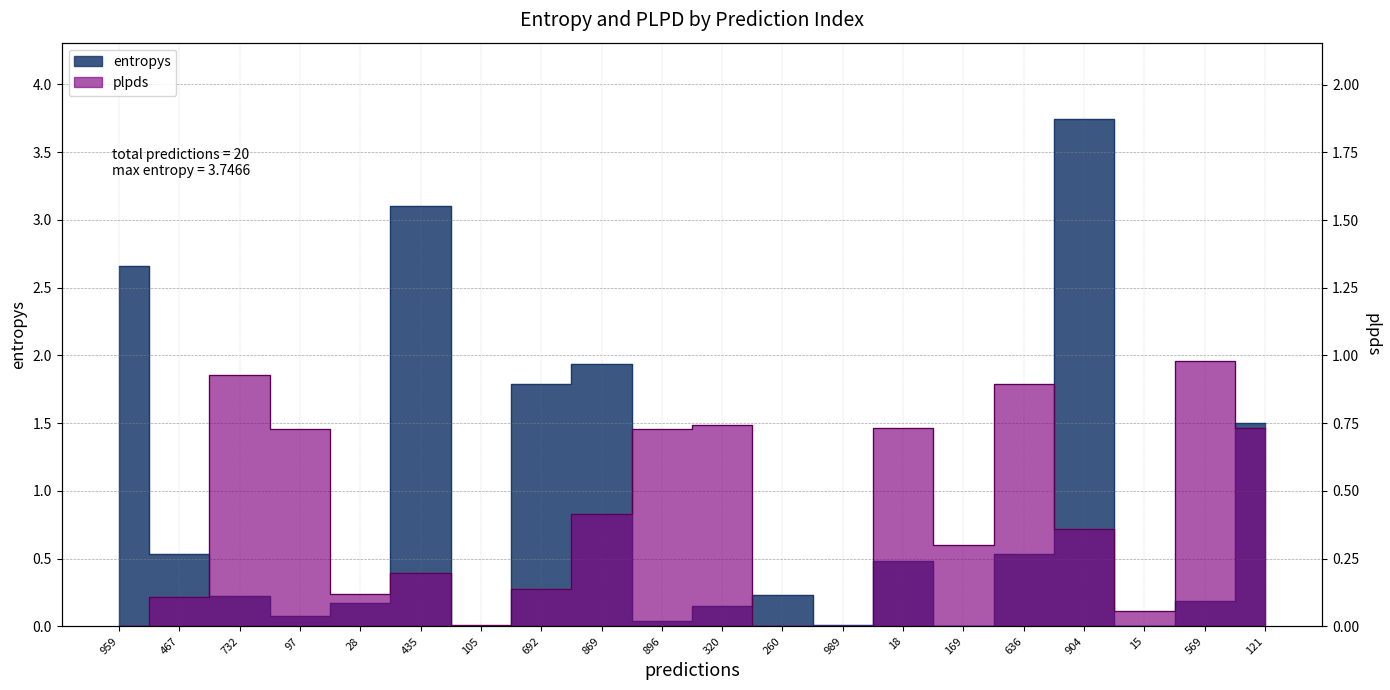

What is the value of the 11th point from the left?

0.1